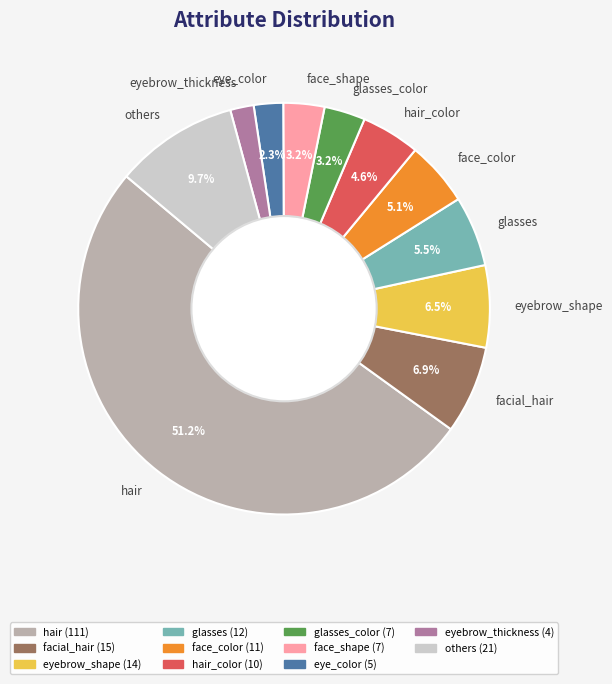

How much of the chart is everything except eye_color?

97.7%